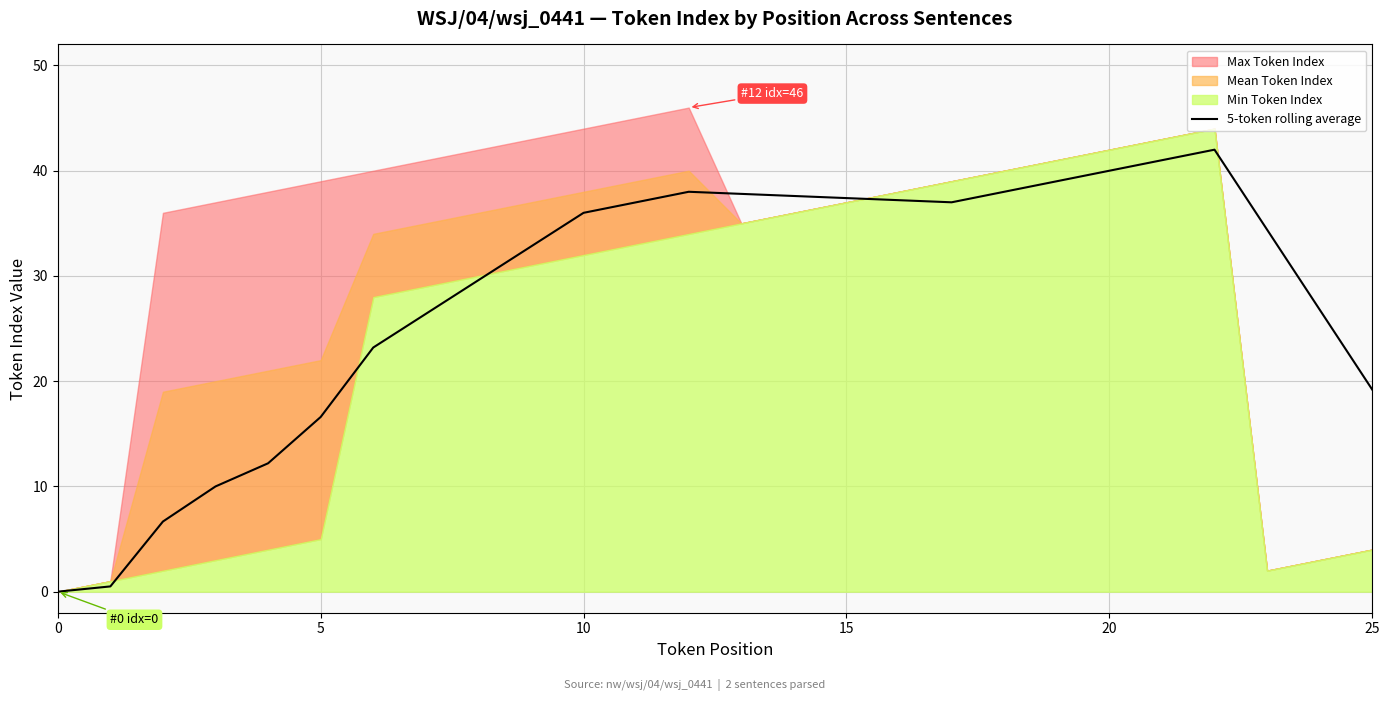

Approximately how many times larger is the value at 17 compared to 9?

1.1